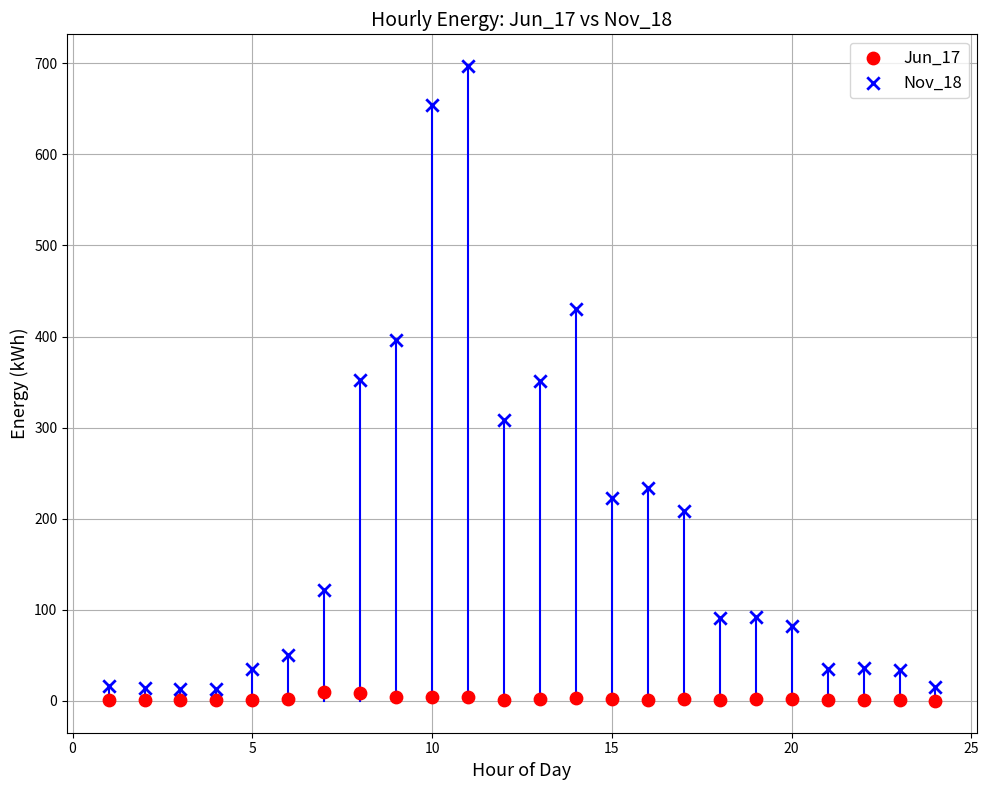

What is the X range (max minus min) for the scatter plot?

23.0